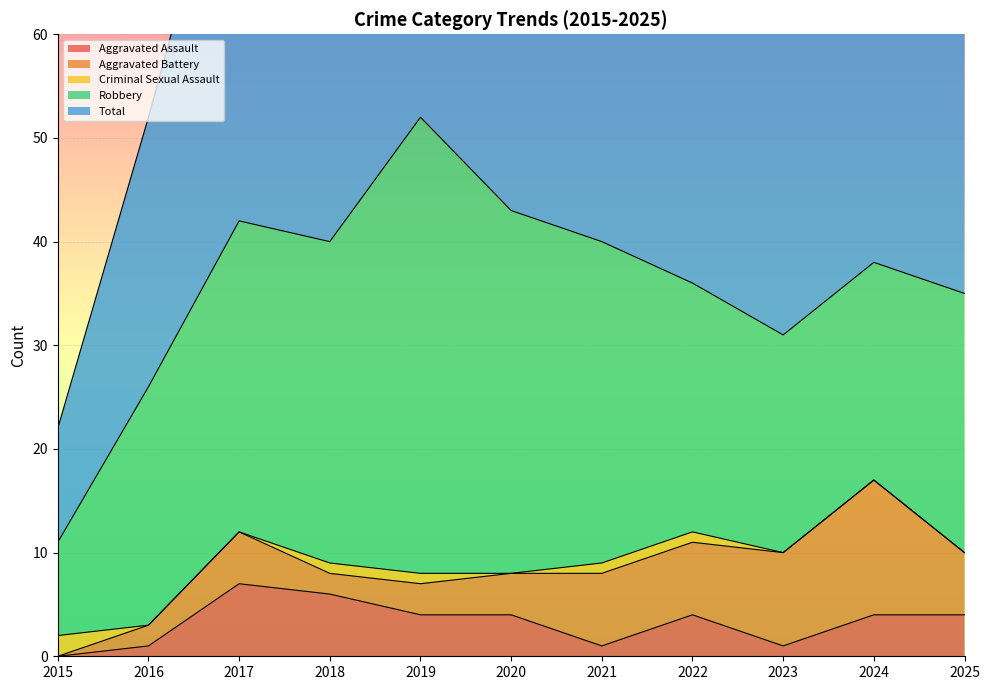

Reading left to right, transcribe all the data shown in this chart.

Aggravated Assault: 2015=0	2016=1	2017=7	2018=6	2019=4	2020=4	2021=1	2022=4	2023=1	2024=4	2025=4
Aggravated Battery: 2015=0	2016=2	2017=5	2018=2	2019=3	2020=4	2021=7	2022=7	2023=9	2024=13	2025=6
Criminal Sexual Assault: 2015=2	2016=0	2017=0	2018=1	2019=1	2020=0	2021=1	2022=1	2023=0	2024=0	2025=0
Robbery: 2015=9	2016=23	2017=30	2018=31	2019=44	2020=35	2021=31	2022=24	2023=21	2024=21	2025=25
Total: 2015=11	2016=26	2017=42	2018=40	2019=52	2020=43	2021=40	2022=37	2023=31	2024=38	2025=35